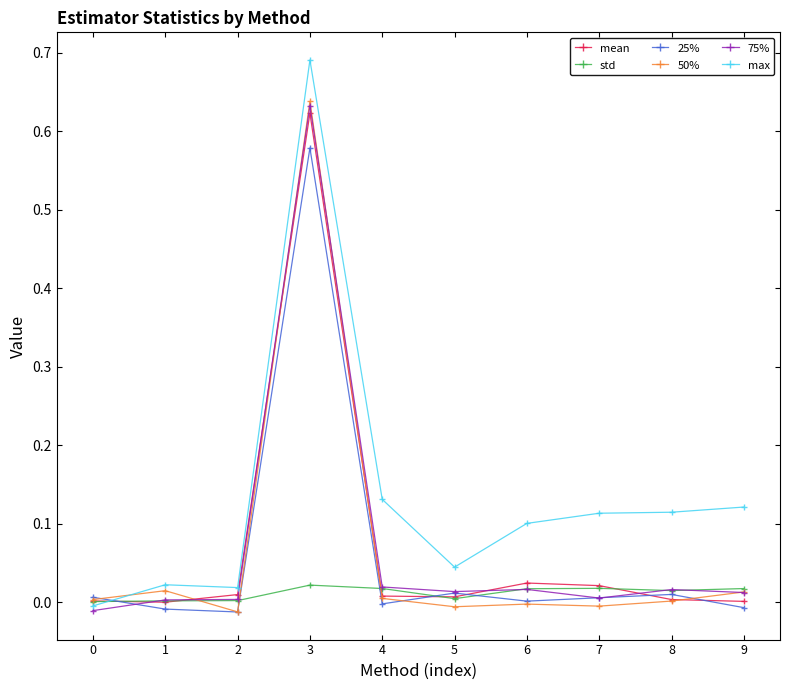

Reading right to left, list all the values displayed in this chart.

mean: 9=0.0	8=0.0	7=0.0	6=0.0	5=0.0	4=0.0	3=0.6	2=0.0	1=0.0	0=0.0
std: 9=0.0	8=0.0	7=0.0	6=0.0	5=0.0	4=0.0	3=0.0	2=0.0	1=0.0	0=0.0
25%: 9=-0.0	8=0.0	7=0.0	6=0.0	5=0.0	4=-0.0	3=0.6	2=-0.0	1=-0.0	0=0.0
50%: 9=0.0	8=0.0	7=-0.0	6=-0.0	5=-0.0	4=0.0	3=0.6	2=-0.0	1=0.0	0=0.0
75%: 9=0.0	8=0.0	7=0.0	6=0.0	5=0.0	4=0.0	3=0.6	2=0.0	1=0.0	0=-0.0
max: 9=0.1	8=0.1	7=0.1	6=0.1	5=0.0	4=0.1	3=0.7	2=0.0	1=0.0	0=-0.0